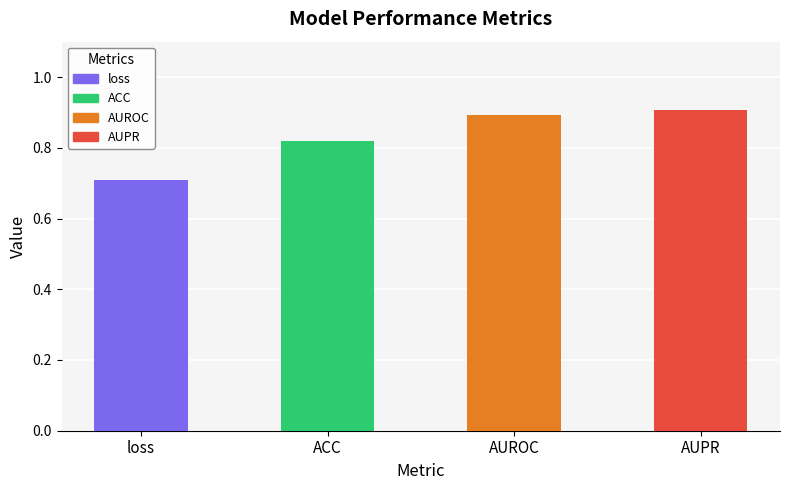

The chart shows a value of 0.2 at loss. True or false?

False